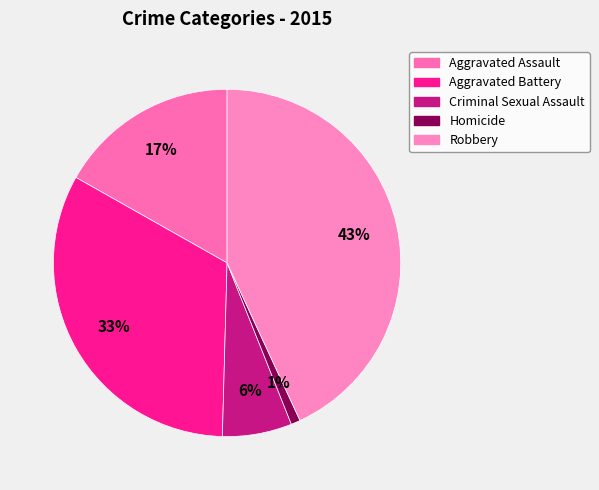

To the nearest percent, what portion does Robbery represent?

43%